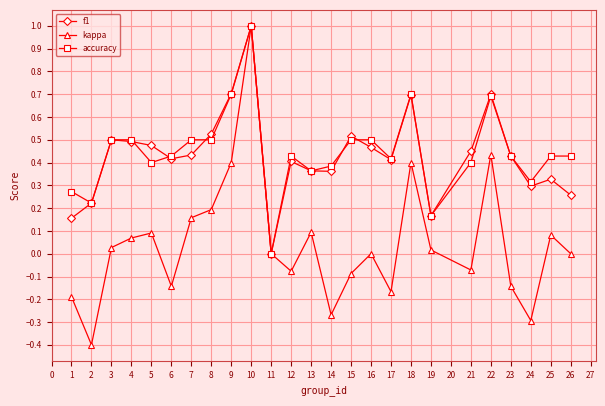

True or false: f1 has a value of 0.3 at 8.

False